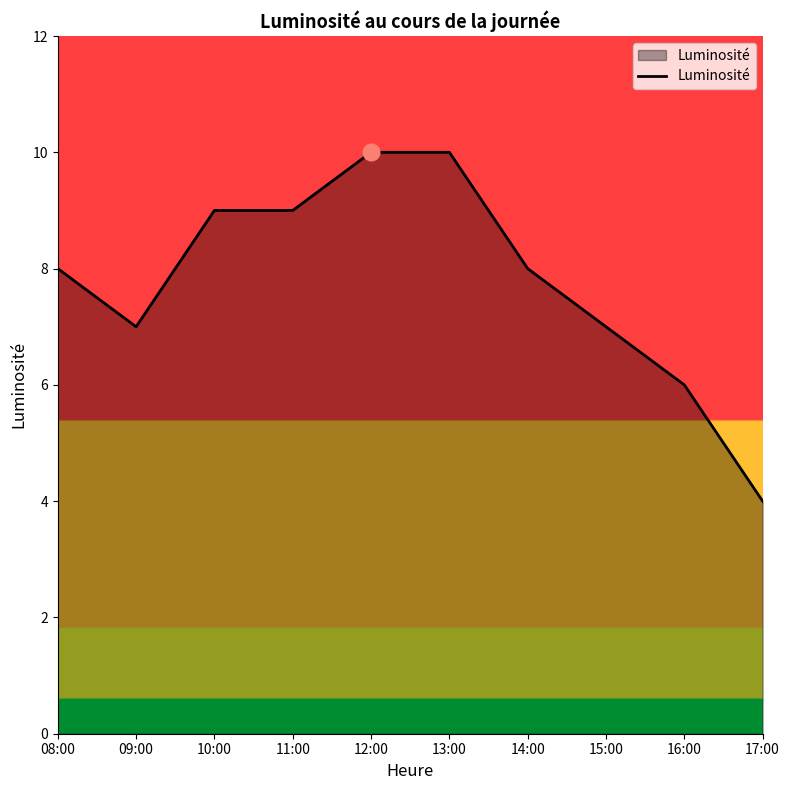

What is the sum of all values?

78